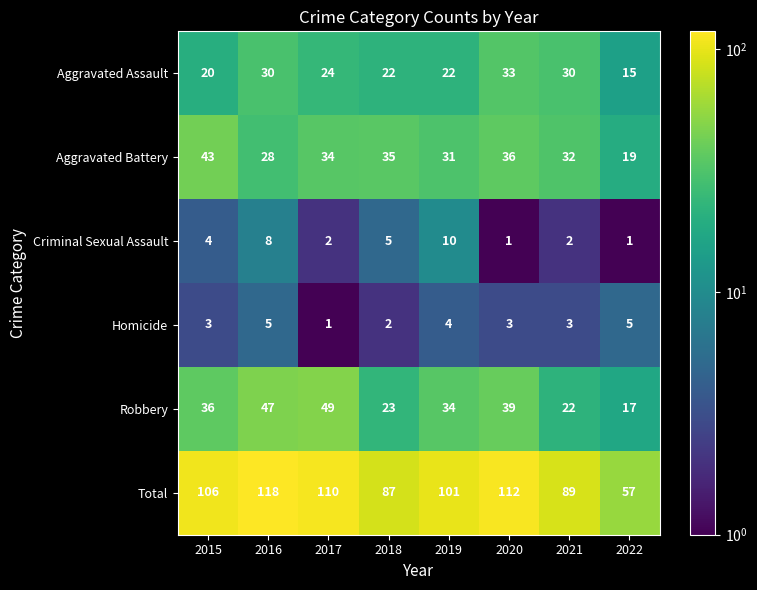

Rank the series at 2016 from highest to lowest value.

Total, Robbery, Aggravated Assault, Aggravated Battery, Criminal Sexual Assault, Homicide